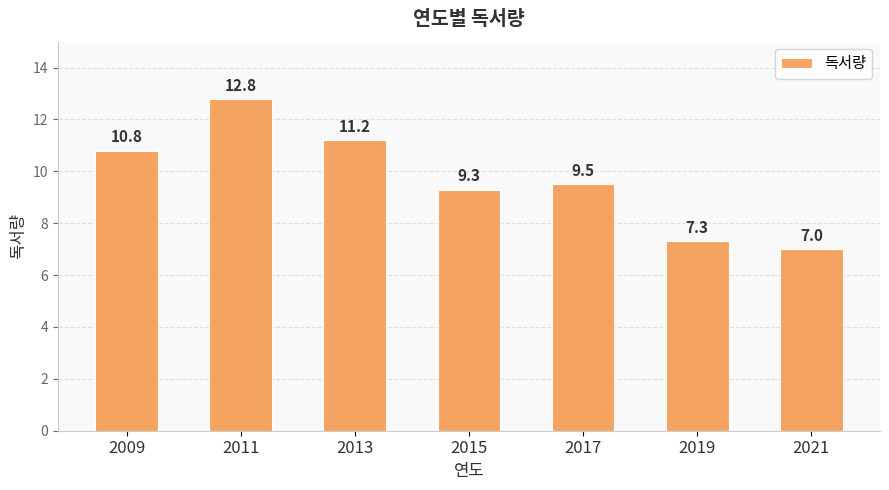

What is the smallest value displayed?

7.0